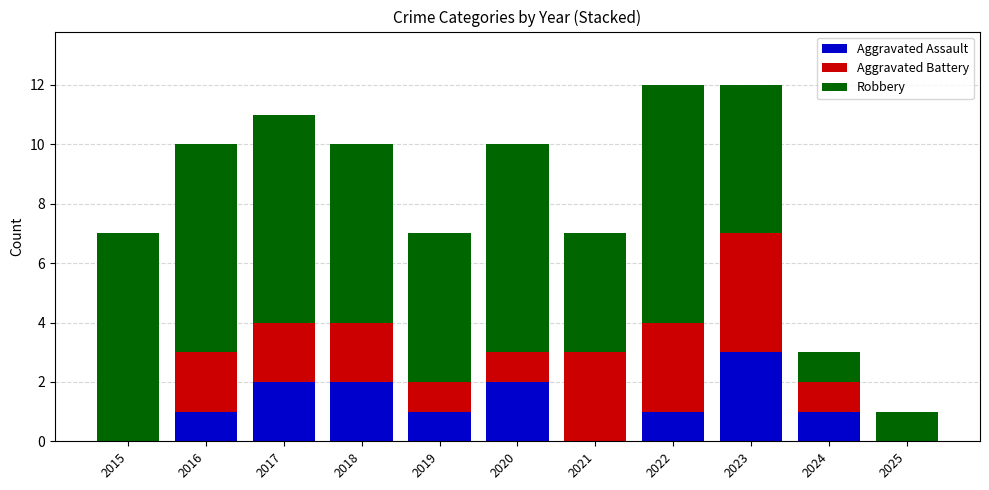

Does the chart contain stacked bars?

Yes